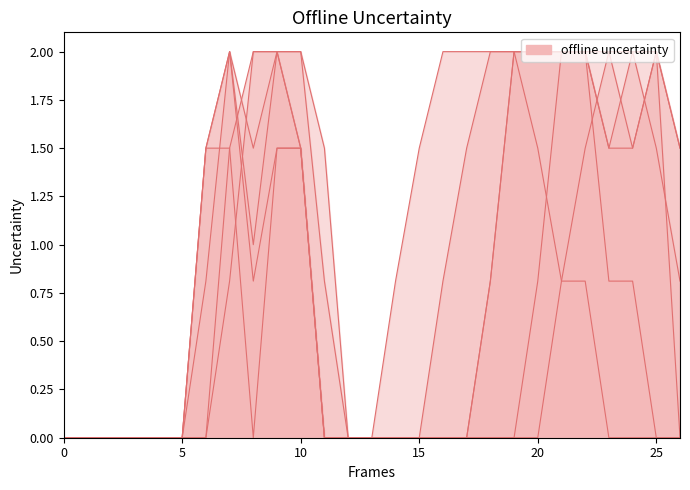

Reading left to right, transcribe all the data shown in this chart.

col_12: 0=0.0	1=0.0	2=0.0	3=0.0	4=0.0	5=0.0	6=1.5	7=2.0	8=1.0	9=2.0	10=1.5	11=0.0	12=0.0	13=0.0	14=0.0	15=0.0	16=0.0	17=0.0	18=0.8	19=2.0	20=2.0	21=2.0	22=2.0	23=2.0	24=1.5	25=2.0	26=0.0
col_9: 0=0.0	1=0.0	2=0.0	3=0.0	4=0.0	5=0.0	6=0.0	7=0.8	8=2.0	9=2.0	10=2.0	11=1.5	12=0.0	13=0.0	14=0.0	15=0.0	16=0.0	17=0.0	18=0.0	19=0.0	20=0.0	21=0.8	22=1.5	23=2.0	24=2.0	25=2.0	26=1.5
col_10: 0=0.0	1=0.0	2=0.0	3=0.0	4=0.0	5=0.0	6=0.0	7=1.5	8=2.0	9=2.0	10=2.0	11=0.8	12=0.0	13=0.0	14=0.0	15=0.0	16=0.0	17=0.0	18=0.0	19=0.0	20=0.8	21=2.0	22=2.0	23=1.5	24=1.5	25=2.0	26=1.5
col_11: 0=0.0	1=0.0	2=0.0	3=0.0	4=0.0	5=0.0	6=0.8	7=2.0	8=1.5	9=2.0	10=1.5	11=0.0	12=0.0	13=0.0	14=0.0	15=0.0	16=0.0	17=0.0	18=0.8	19=2.0	20=2.0	21=2.0	22=2.0	23=1.5	24=2.0	25=1.5	26=0.8
col_13: 0=0.0	1=0.0	2=0.0	3=0.0	4=0.0	5=0.0	6=1.5	7=1.5	8=0.0	9=1.5	10=1.5	11=0.0	12=0.0	13=0.0	14=0.0	15=0.0	16=0.8	17=1.5	18=2.0	19=2.0	20=2.0	21=2.0	22=2.0	23=0.8	24=0.8	25=0.0	26=0.0
col_14: 0=0.0	1=0.0	2=0.0	3=0.0	4=0.0	5=0.0	6=1.5	7=2.0	8=0.8	9=1.5	10=1.5	11=0.0	12=0.0	13=0.0	14=0.8	15=1.5	16=2.0	17=2.0	18=2.0	19=2.0	20=1.5	21=0.8	22=0.8	23=0.0	24=0.0	25=0.0	26=0.0